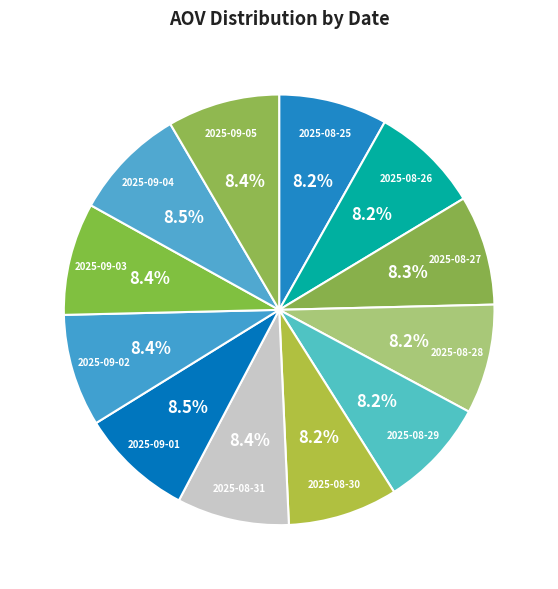

What is the ratio of the value at 2025-08-25 to the value at 2025-08-28?

1.0